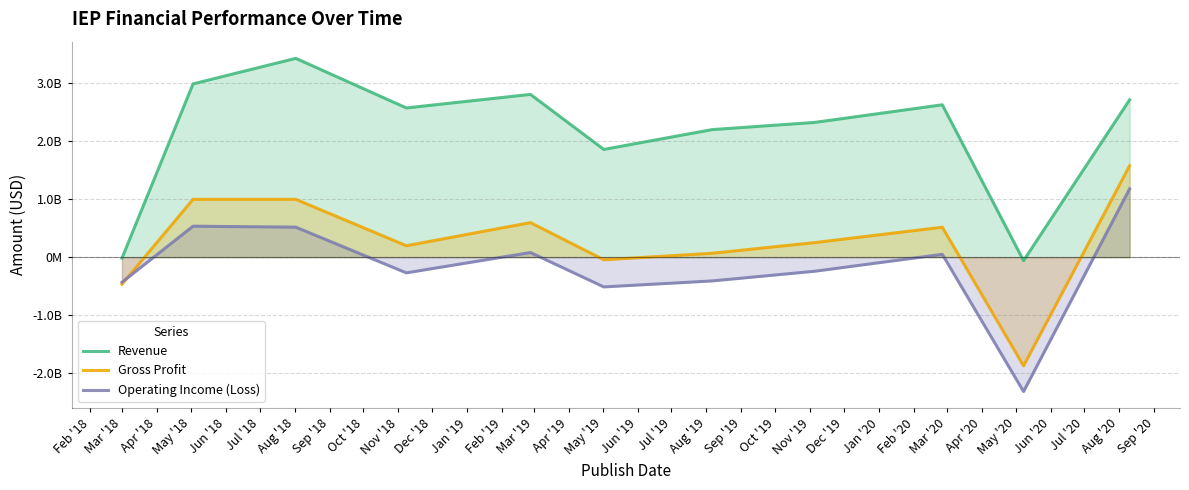

What is the difference between the highest and lowest values at Jun '18?

2722000000